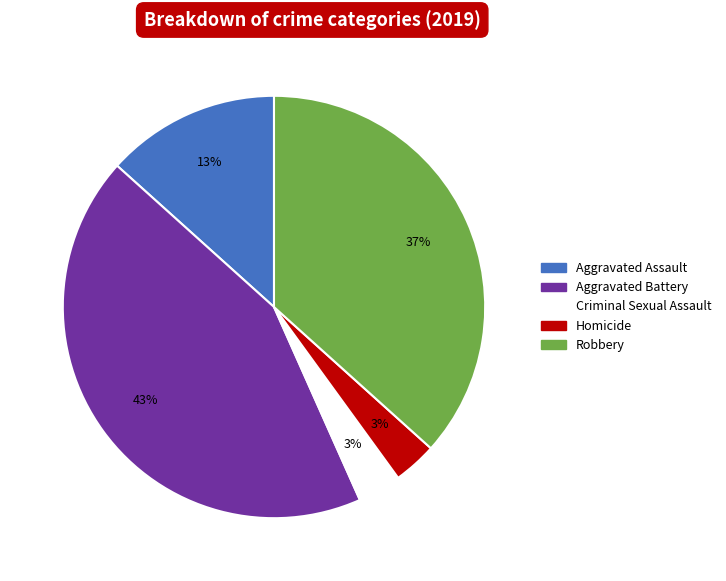

To the nearest percent, what percentage of the pie is Homicide?

3%